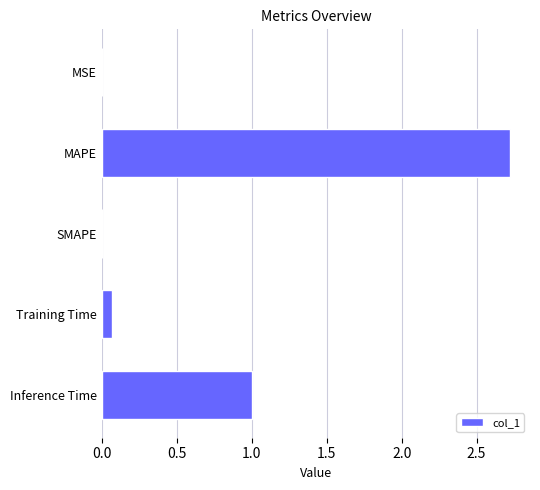

Which category has the highest value across all series?

MAPE